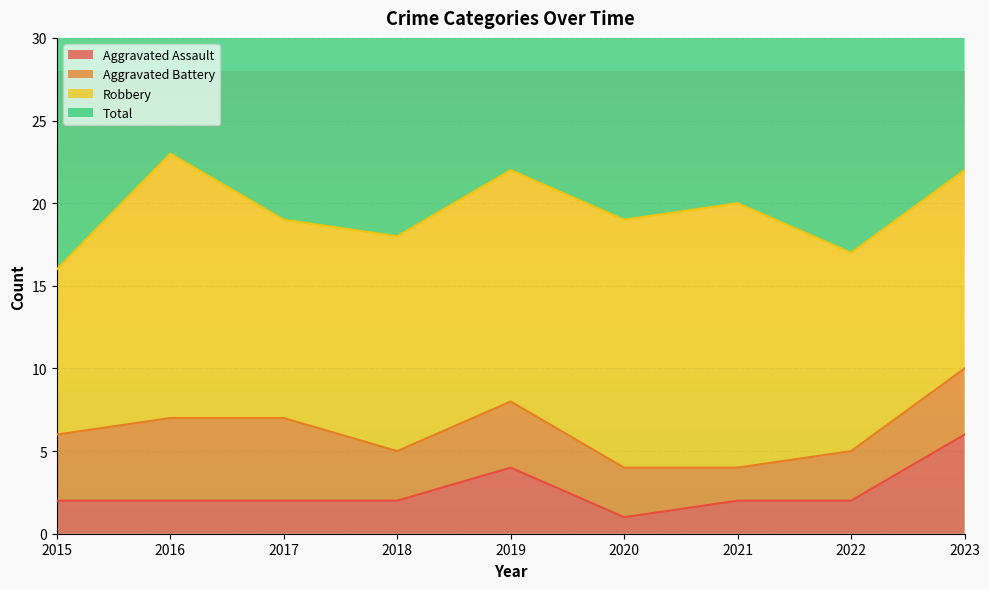

The value of Aggravated Assault at 2021 is 4. True or false?

False